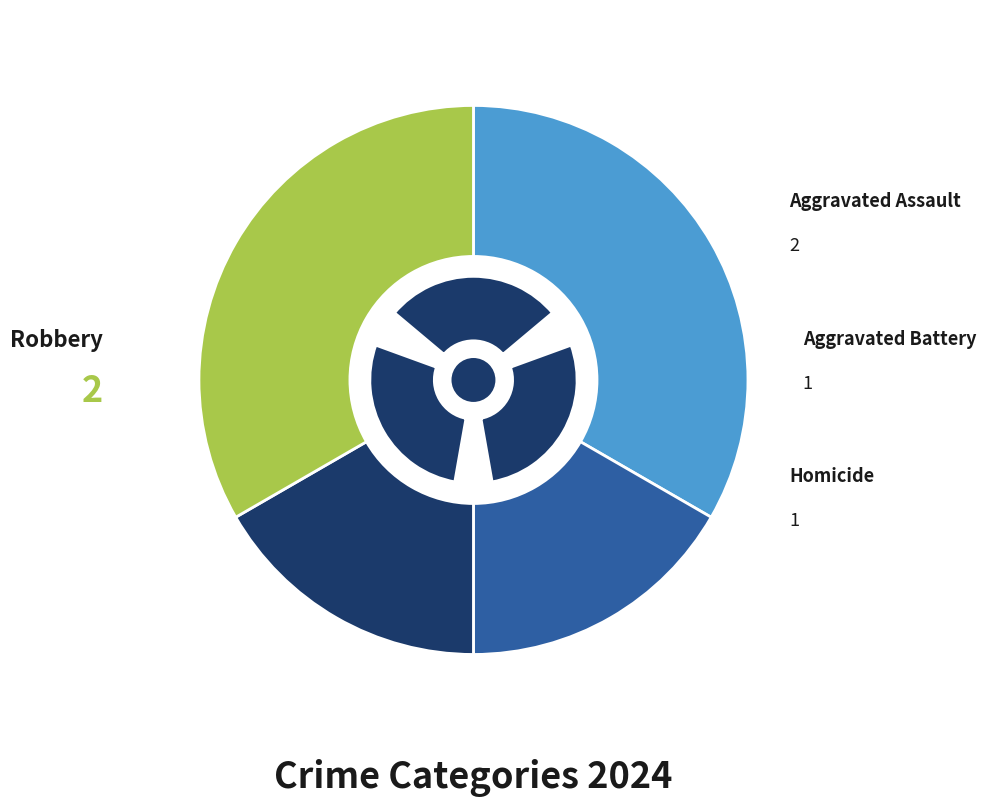

To the nearest percent, what portion does Homicide represent?

17%